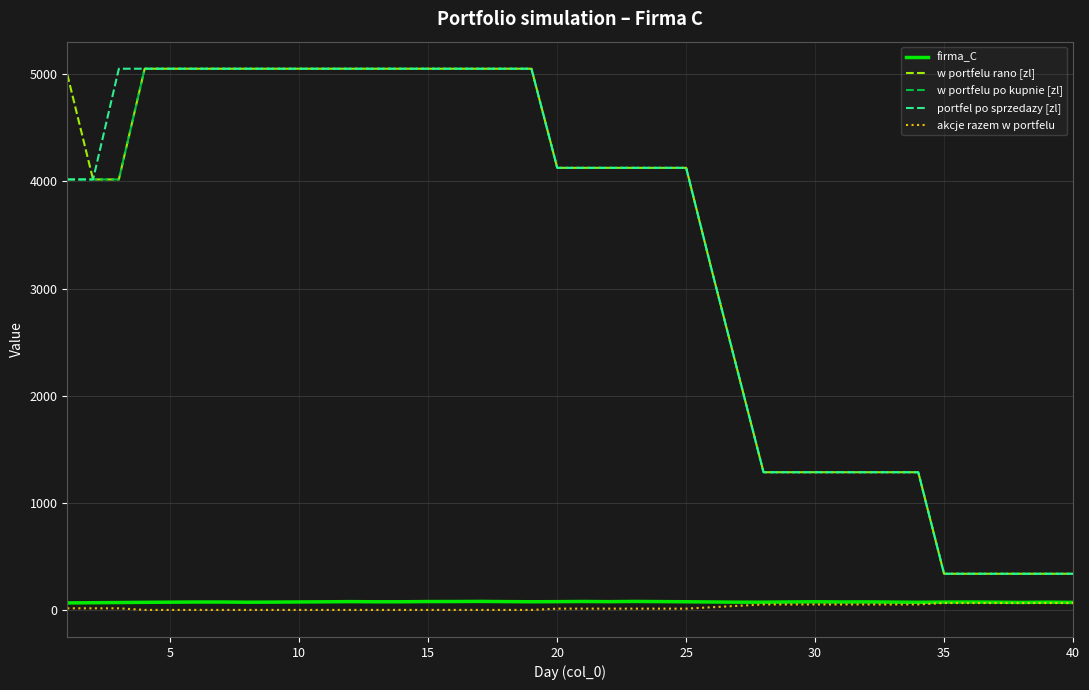

What is the greatest value displayed?

5052.2